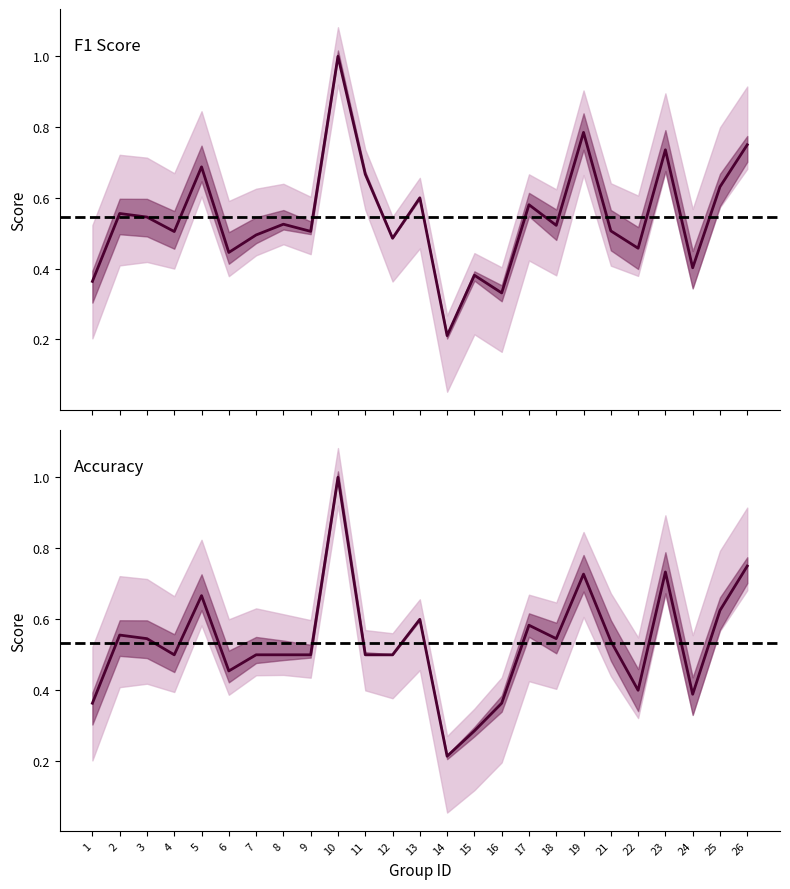

True or false: f1 and accuracy intersect in this chart.

True